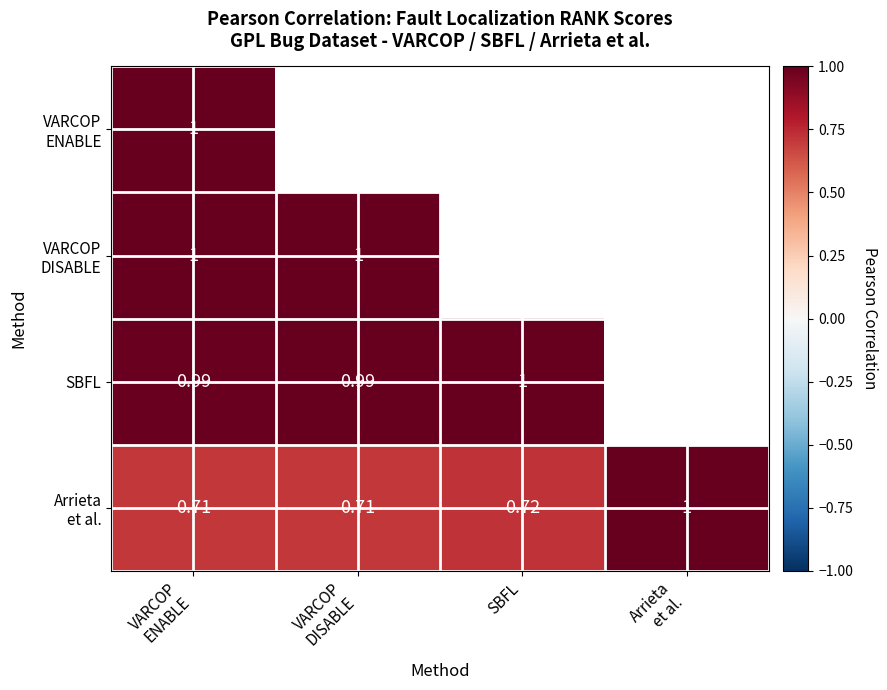

Which series has the widest spread of values?

Arrieta et al.